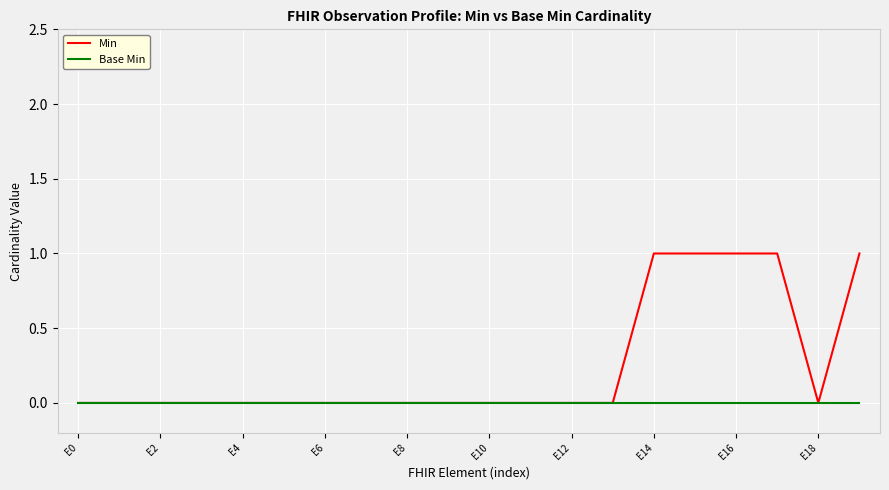

Rank the series by their maximum value, from highest to lowest.

Min, Base Min